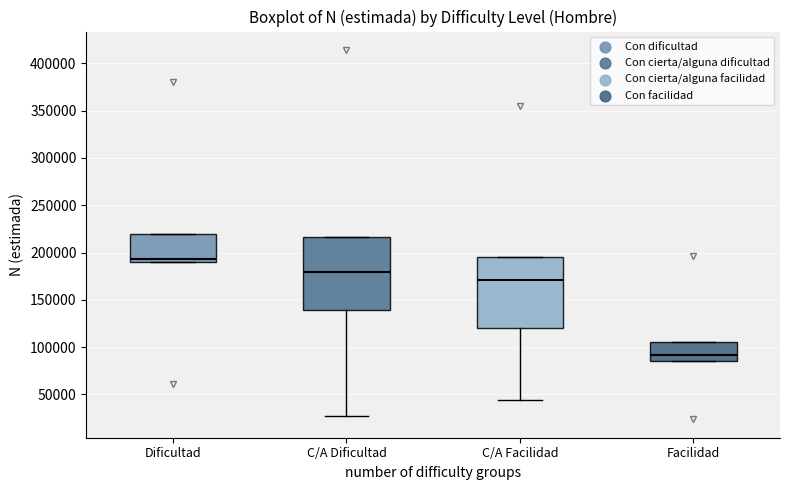

Where does the lower whisker of the box for C/A Dificultad end on the y-axis? The values are not printed on the chart, so give them approximately, as read against the axis.

25000